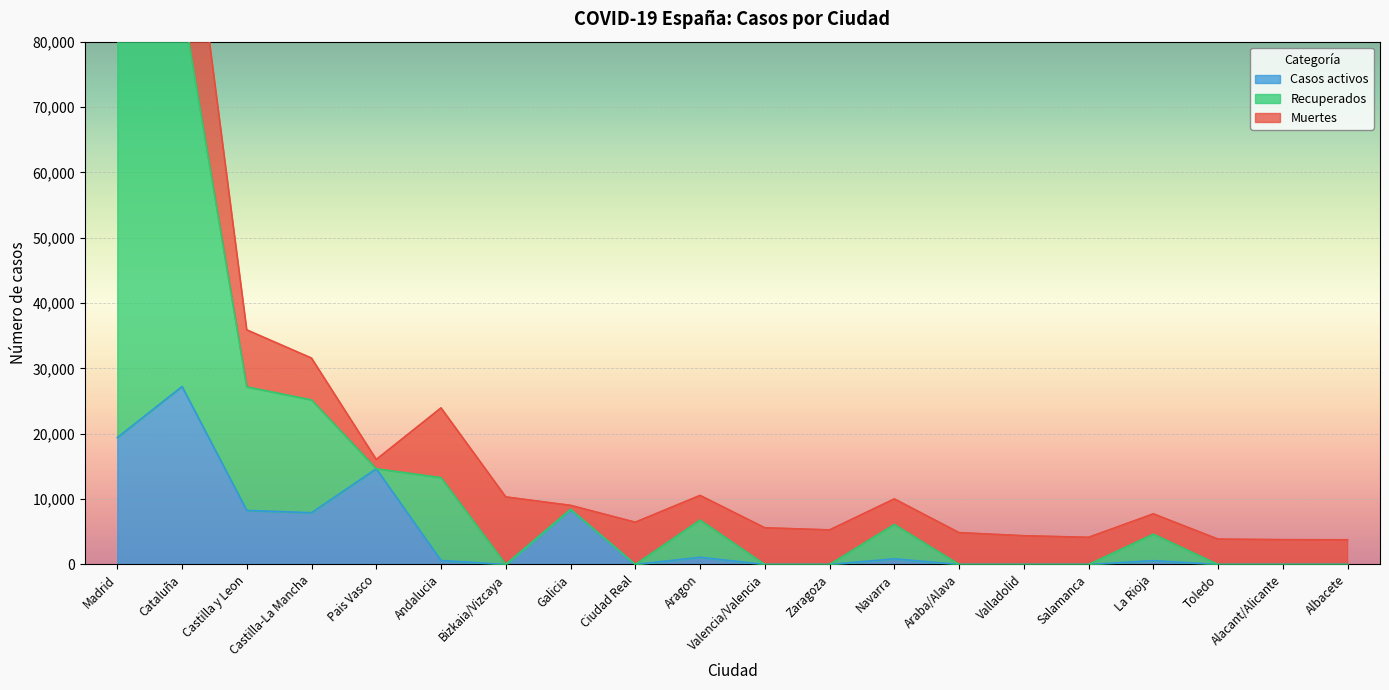

Which series has the largest total across all categories?

Recuperados